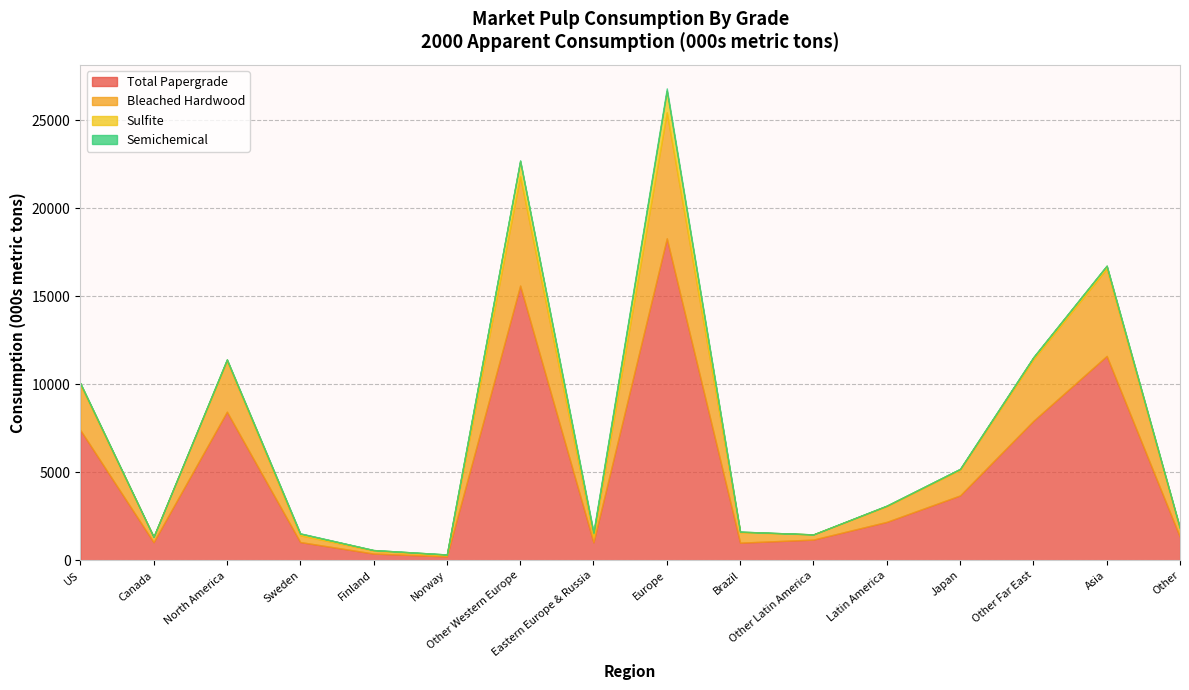

Reading left to right, list all the values displayed in this chart.

Total Papergrade: US=7411	Canada=1033	North America=8444	Sweden=1041	Finland=388	Norway=228	Other Western Europe=15606	Eastern Europe & Russia=1026	Europe=18289	Brazil=1006	Other Latin America=1181	Latin America=2187	Japan=3688	Other Far East=7923	Asia=11611	Other=1324
Bleached Hardwood: US=2580	Canada=308	North America=2888	Sweden=387	Finland=169	Norway=72	Other Western Europe=6198	Eastern Europe & Russia=329	Europe=7155	Brazil=599	Other Latin America=292	Latin America=891	Japan=1462	Other Far East=3498	Asia=4960	Other=447
Sulfite: US=78	Canada=2	North America=80	Sweden=94	Finland=30	Norway=35	Other Western Europe=873	Eastern Europe & Russia=191	Europe=1223	Brazil=27	Other Latin America=3	Latin America=30	Japan=43	Other Far East=120	Asia=163	Other=48
Semichemical: US=0	Canada=0	North America=0	Sweden=15	Finland=0	Norway=1	Other Western Europe=44	Eastern Europe & Russia=75	Europe=135	Brazil=0	Other Latin America=0	Latin America=0	Japan=5	Other Far East=0	Asia=5	Other=4